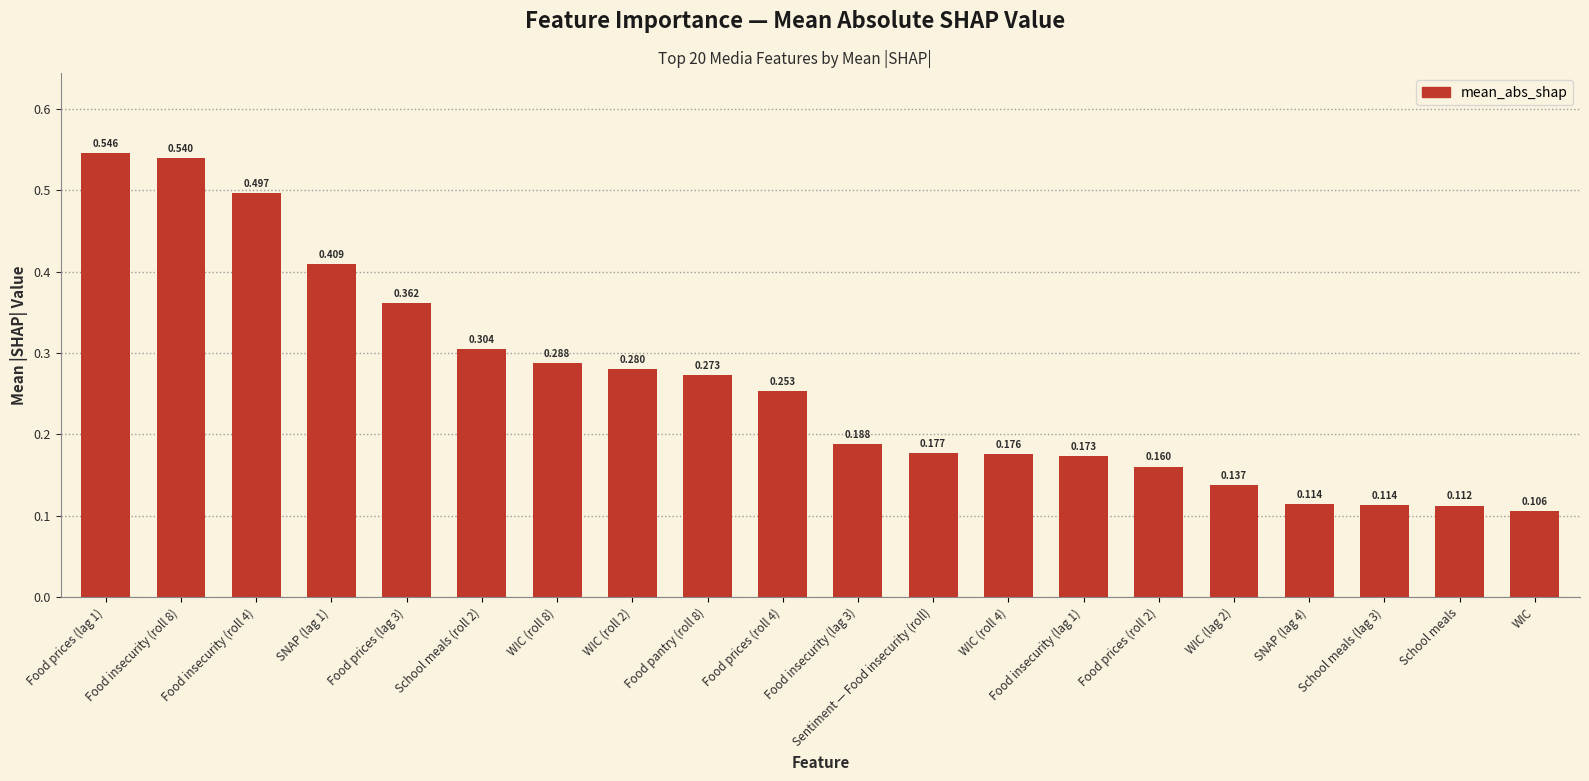

At which label is the value closest to 0?

WIC